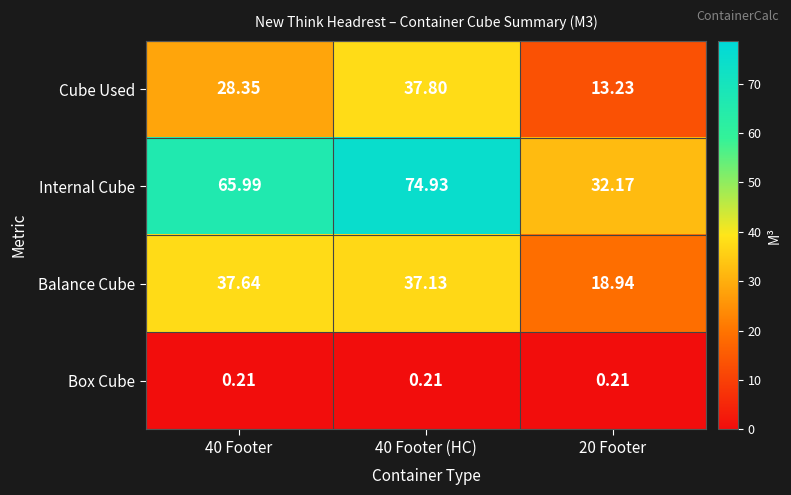

Which series has the largest total across all categories?

Internal Cube